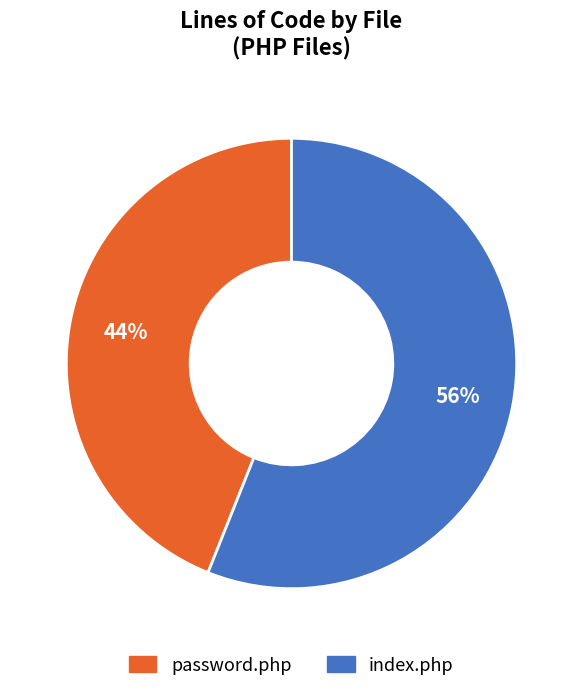

To the nearest percent, what is the combined percentage of password.php and index.php?

100%